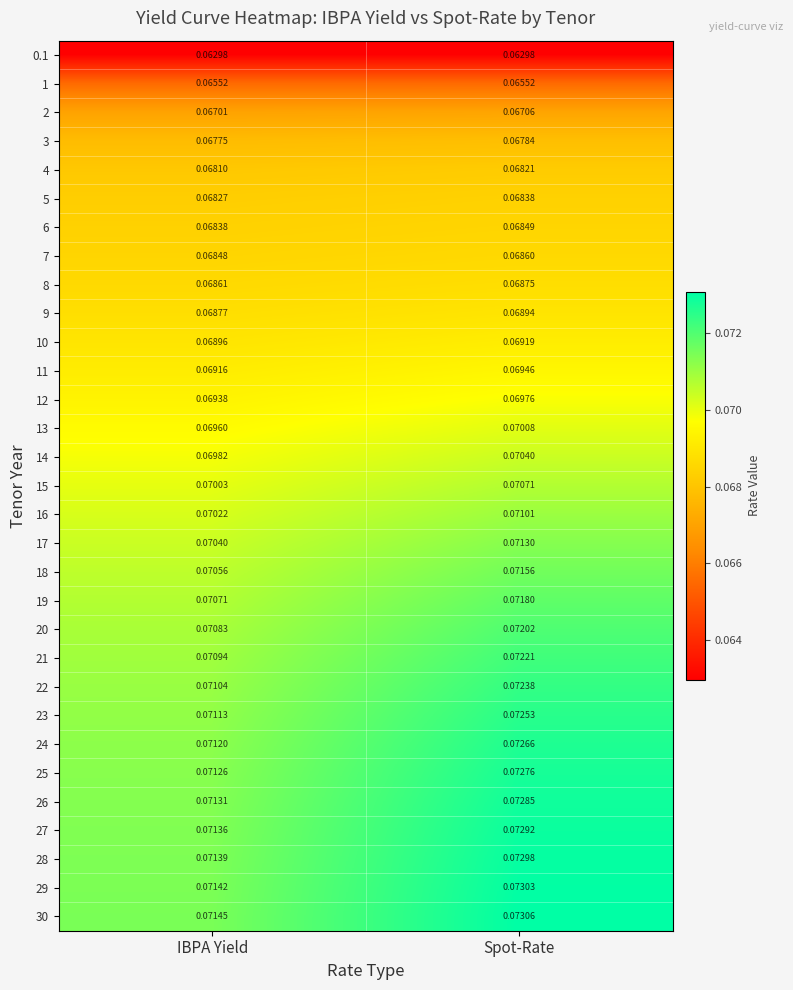

At which label does 4 reach its peak?

Spot-Rate